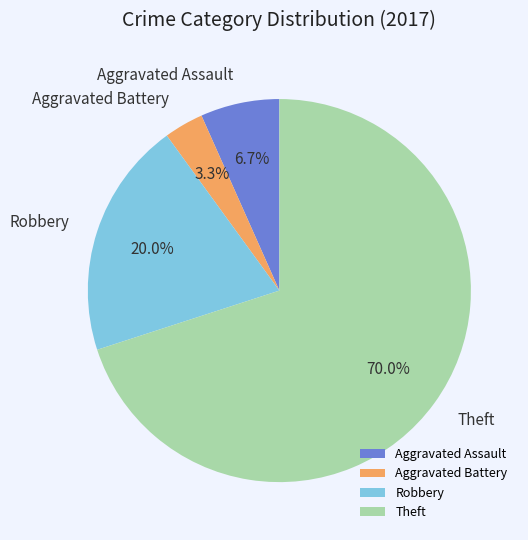

How much of the chart is everything except Aggravated Assault?

93.3%